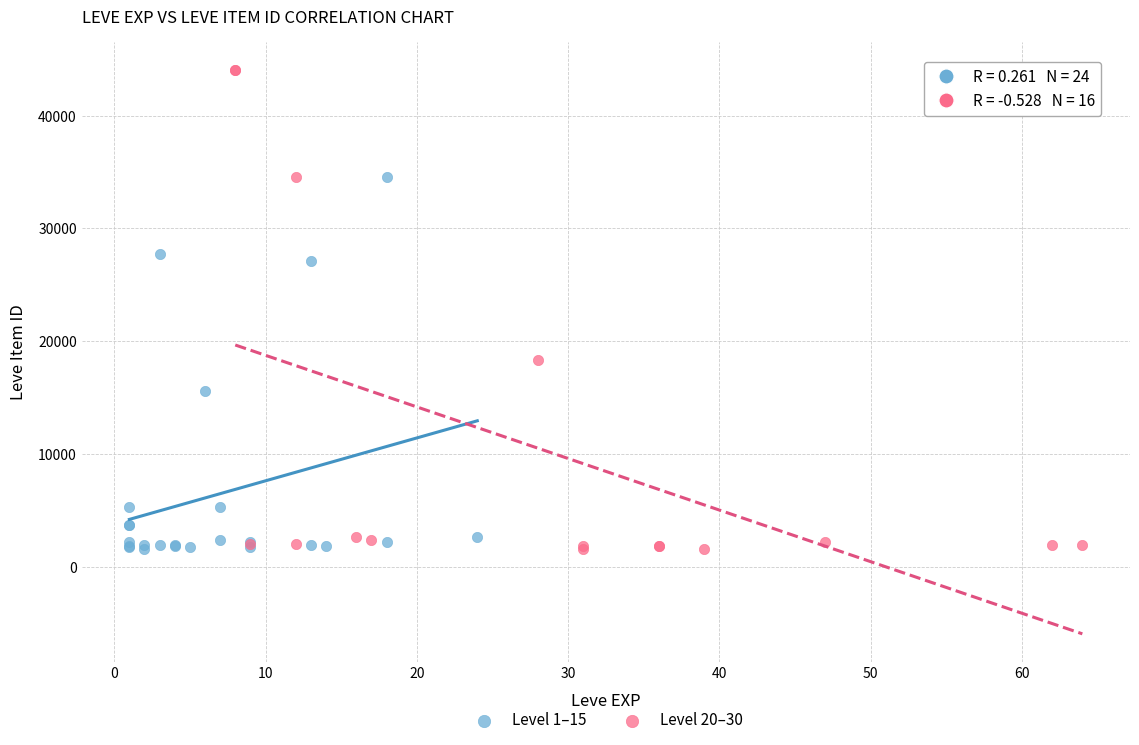

Which series has the widest spread of Y values?

Level 20–30